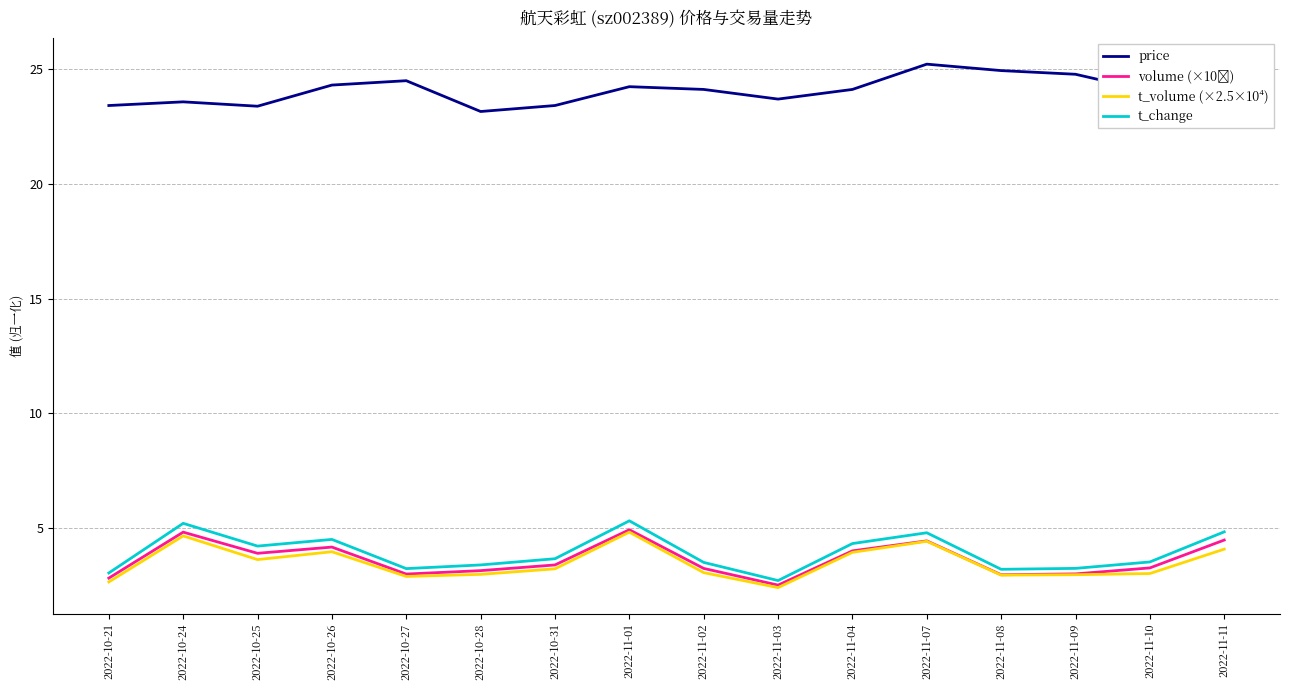

What is the total value across all series at 2022-11-08?

34.1